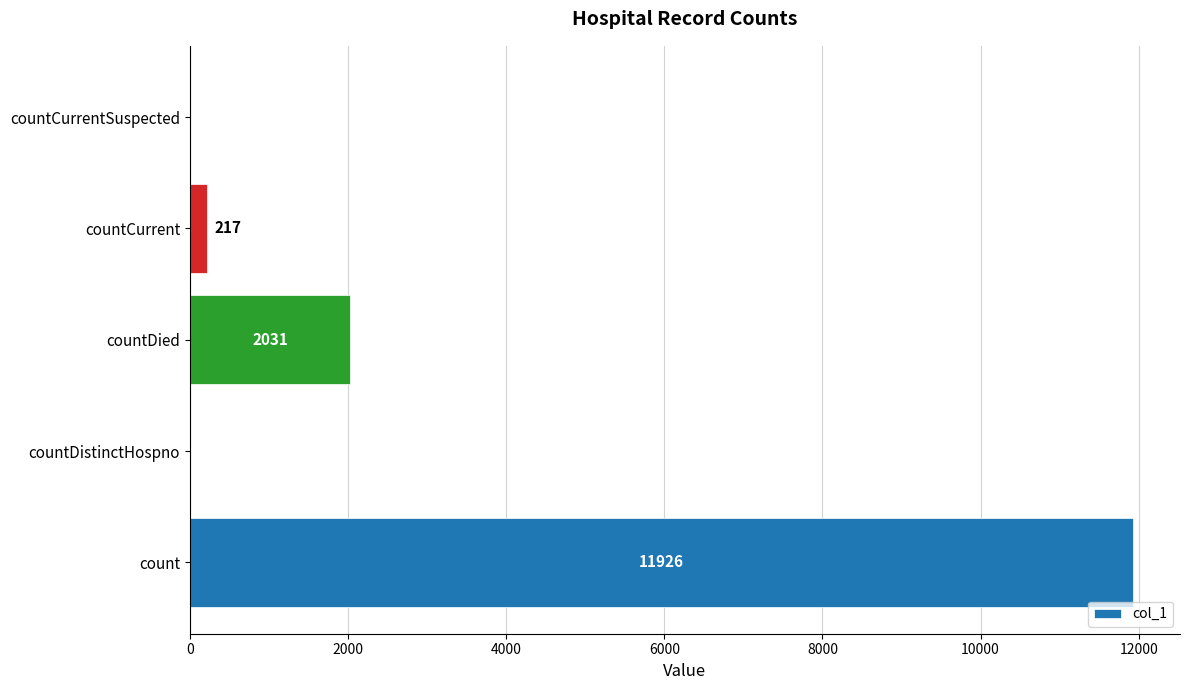

At which label is the value closest to 5963?

countDied